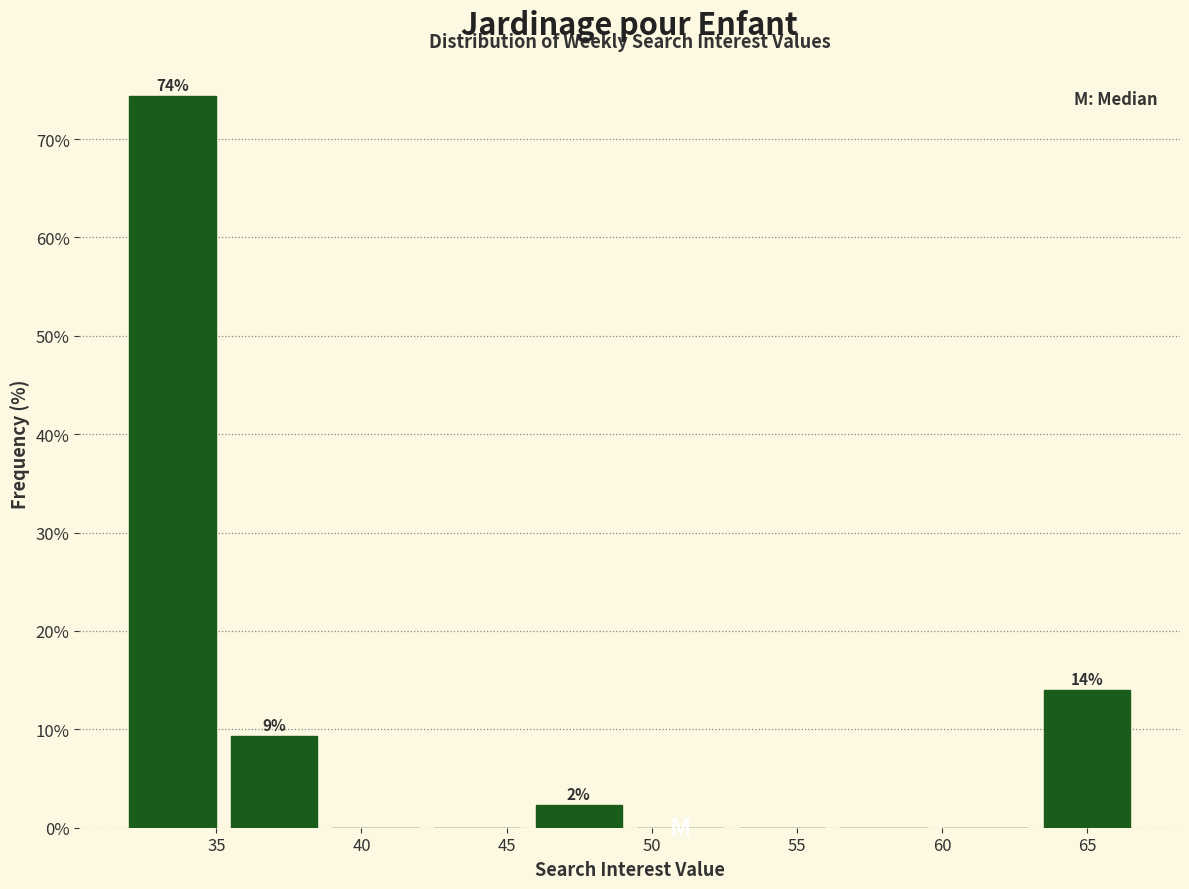

Which range on the x-axis has the tallest bar?

32.0 to 35.5